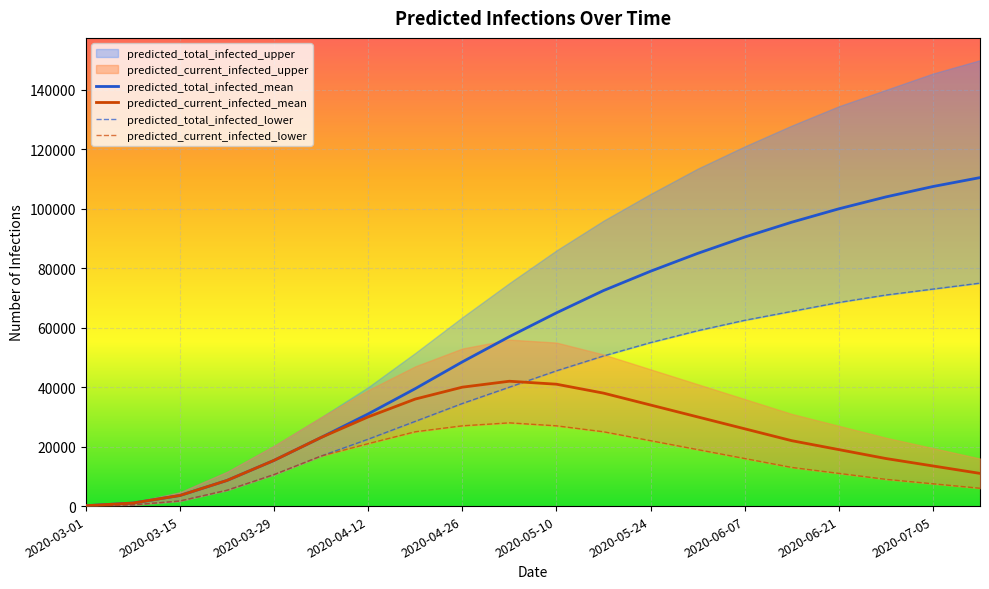

The value of predicted_total_infected_mean at 2020-07-05 is 142521. True or false?

False